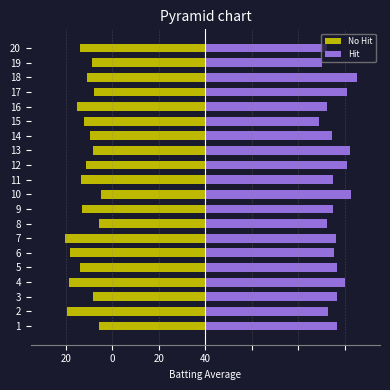

Is it true that Hit equals 46.3 at 1?

False